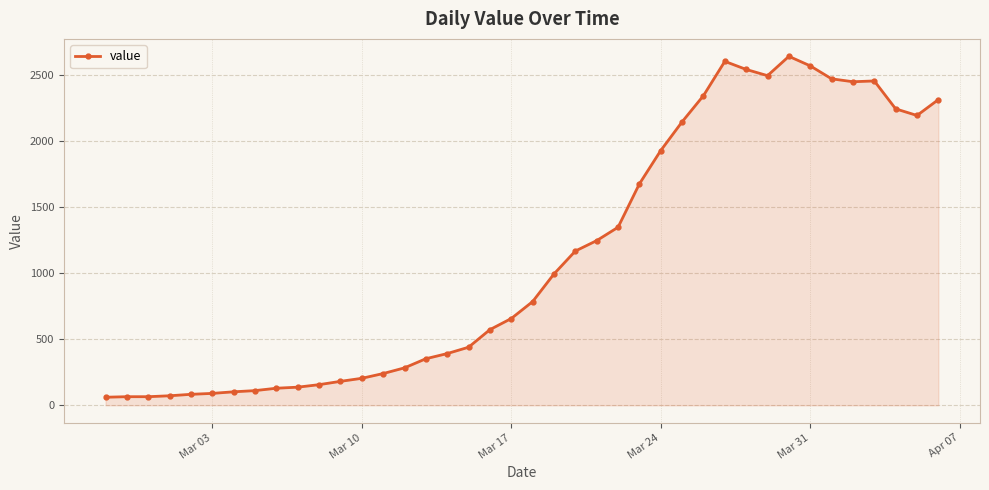

How many series are shown in this chart?

1